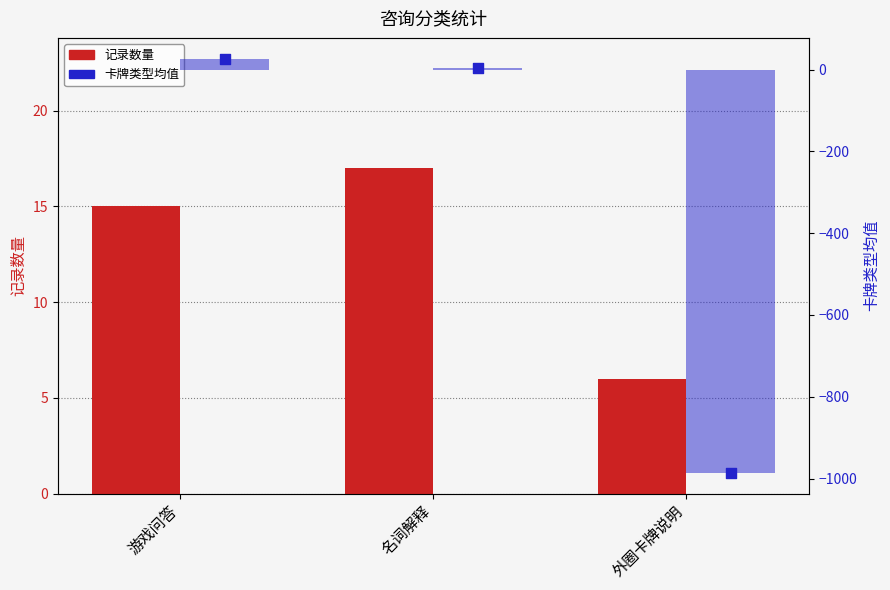

At how many categories does at least one series exceed -769?

3